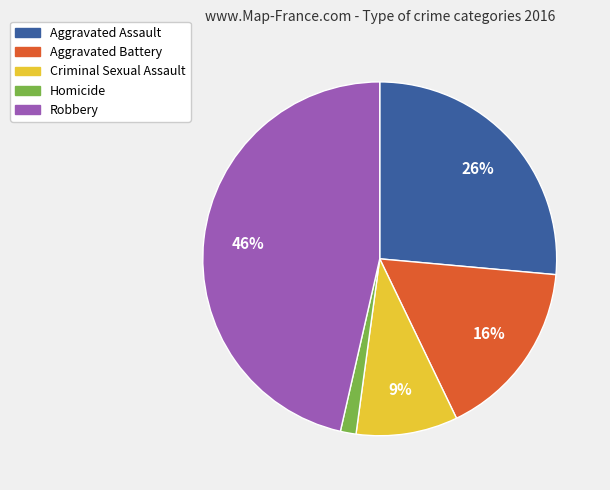

To the nearest percent, what is the combined percentage of Criminal Sexual Assault and Aggravated Battery?

26%